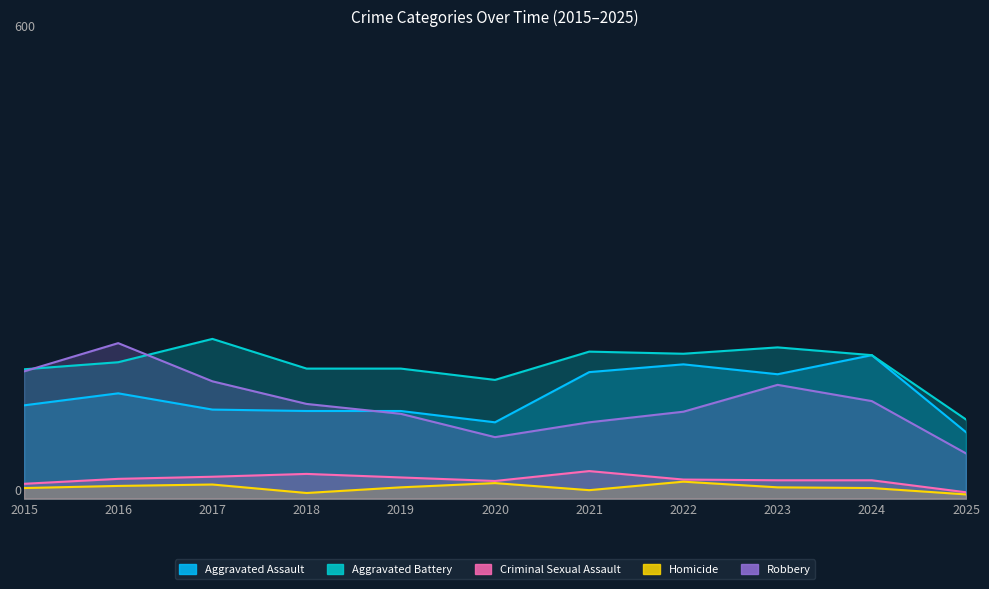

List the labels in order of Criminal Sexual Assault value, smallest first.

2025, 2015, 2020, 2023, 2024, 2022, 2016, 2019, 2017, 2018, 2021